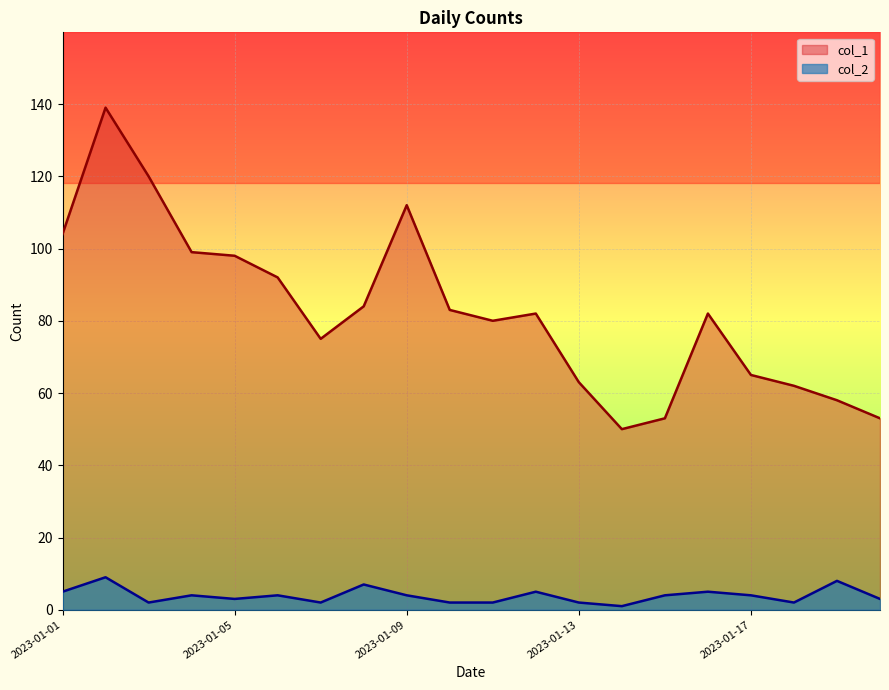

Which has a higher value, 2023-01-03 or 2023-01-11?

2023-01-03